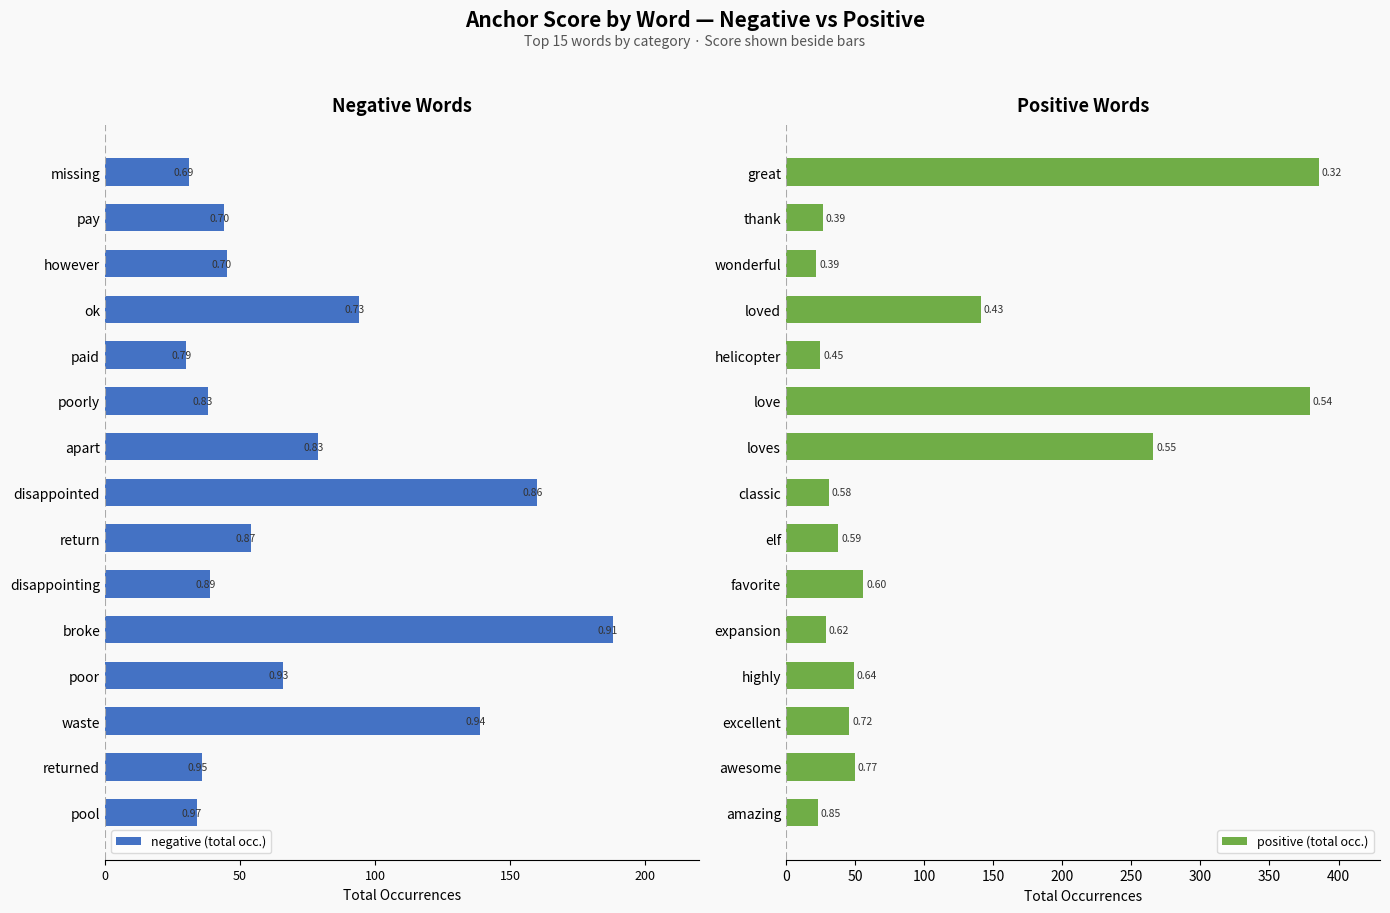

Which series has the largest range (max minus min)?

positive (total occ.)